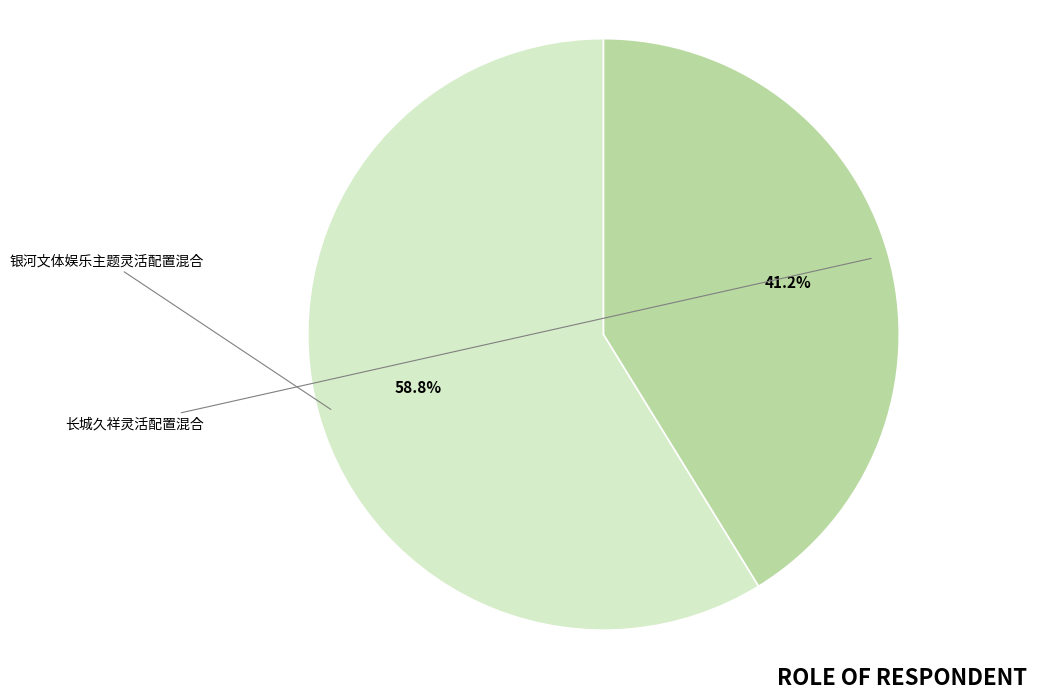

What percentage do 长城久祥灵活配置混合 and 银河文体娱乐主题灵活配置混合 together represent?

100.0%